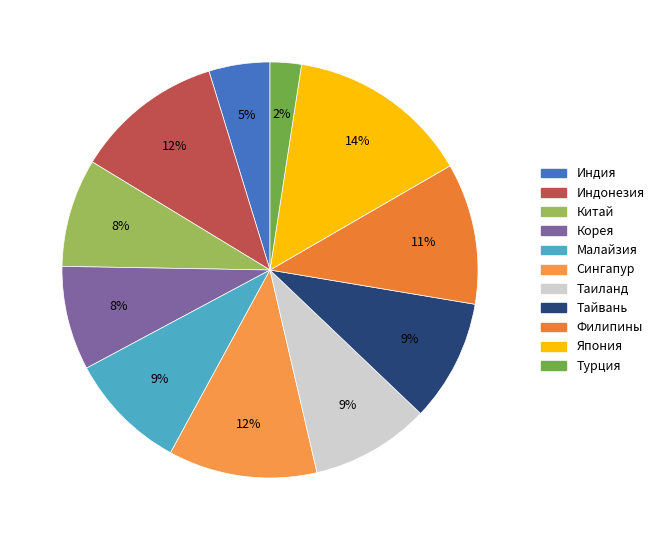

Count the number of slices in the pie.

11